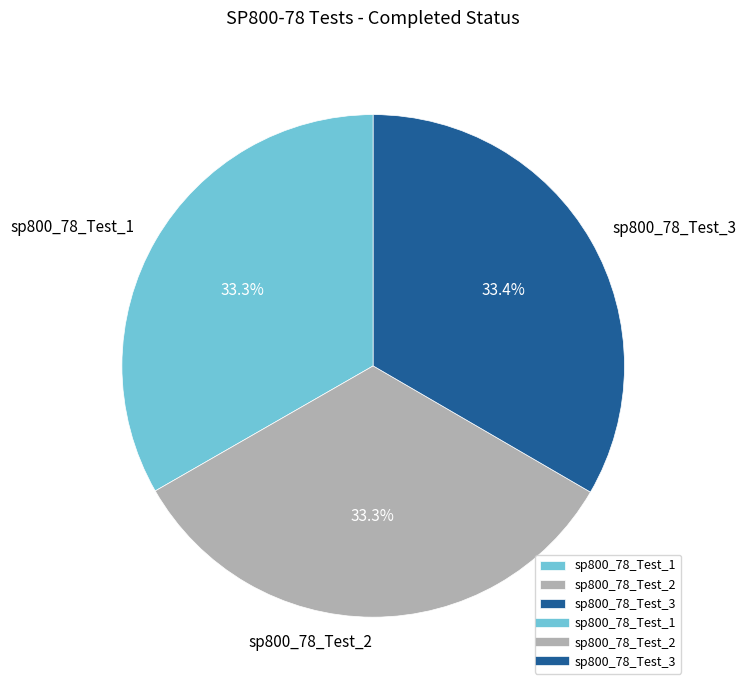

Approximately how many times larger is the value at sp800_78_Test_3 compared to sp800_78_Test_1?

1.0